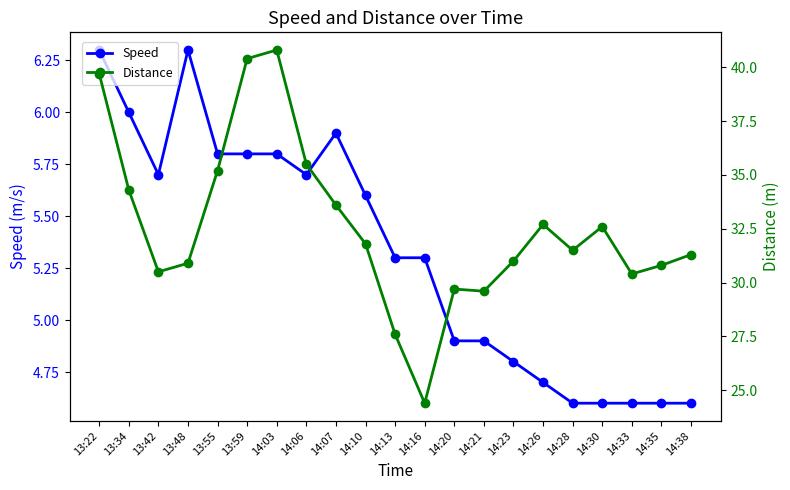

True or false: Speed and Distance intersect in this chart.

False